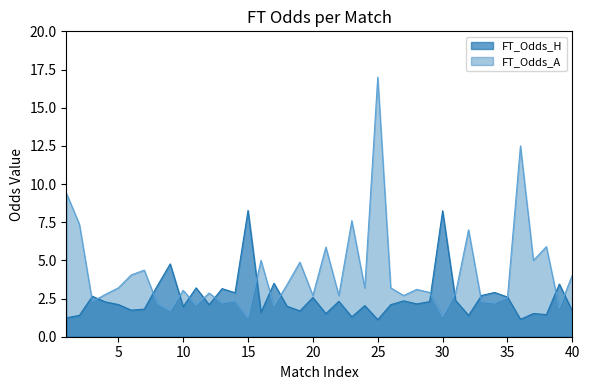

How many values in the FT_Odds_A series are below 3?

20